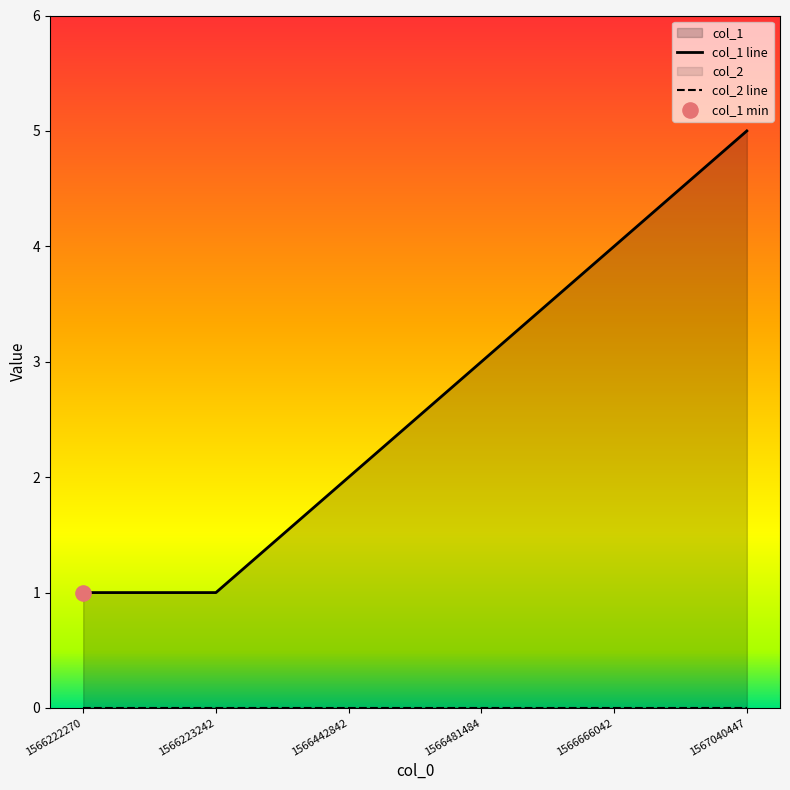

Which series contains the highest Y value?

col_1 line